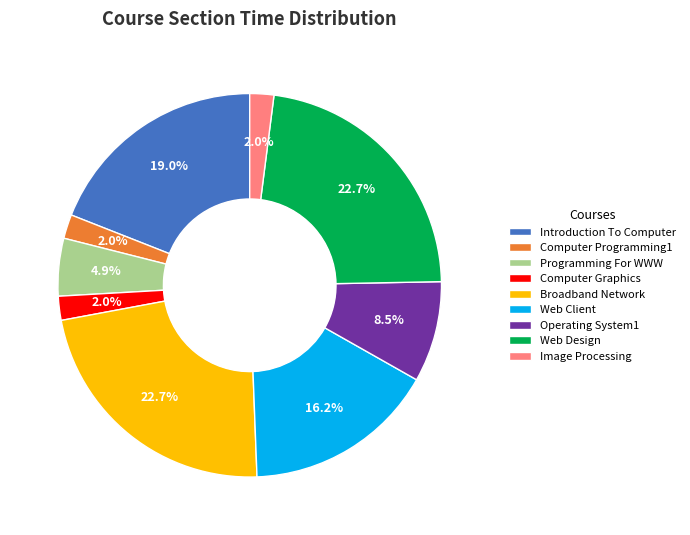

To the nearest percent, what is the combined percentage of Computer Programming1 and Web Design?

25%